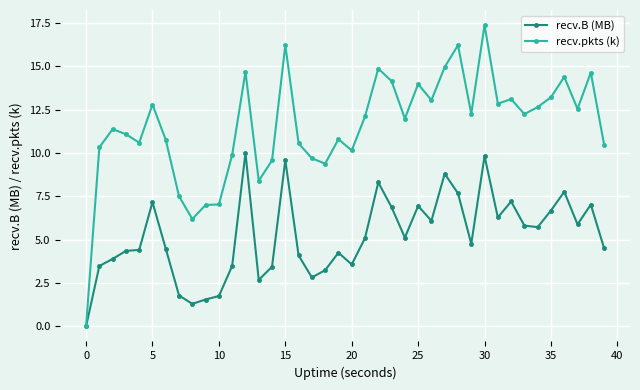

At how many categories does at least one series exceed 1?

39